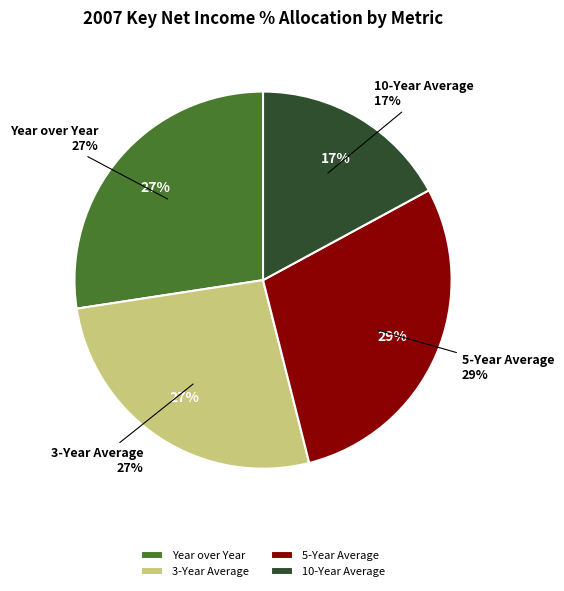

What is the total percentage of 5-Year Average and Year over Year?

56.4%